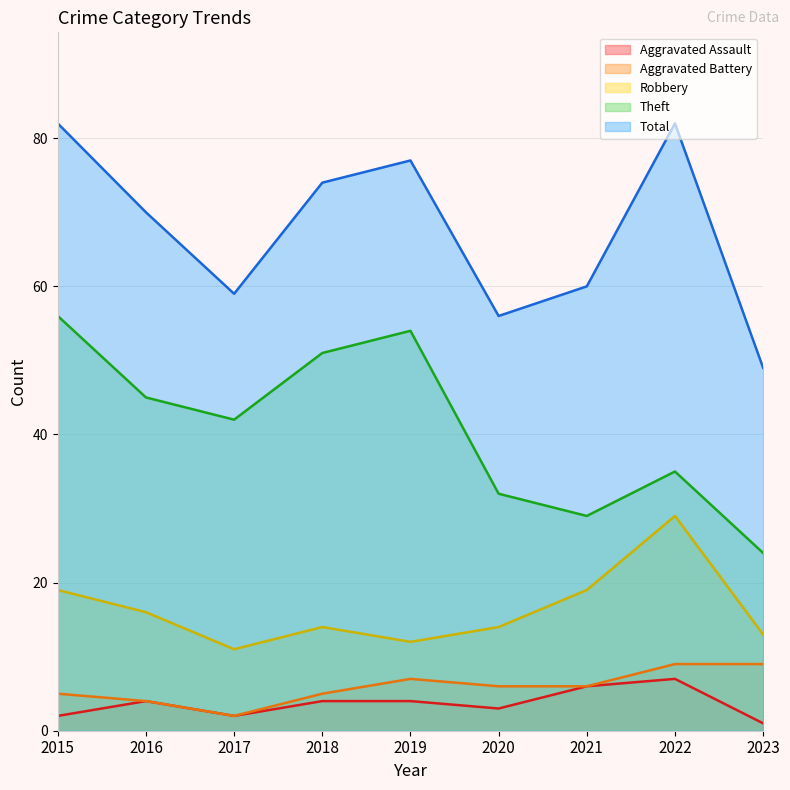

What is the difference between the Aggravated Battery values at 2022 and 2019?

2